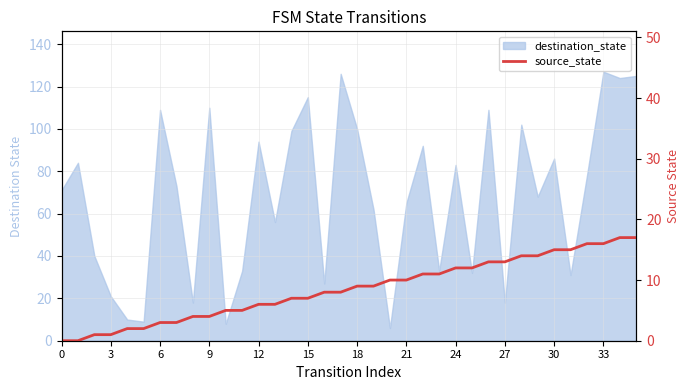

What is the change in value from 15 to 16?

+1